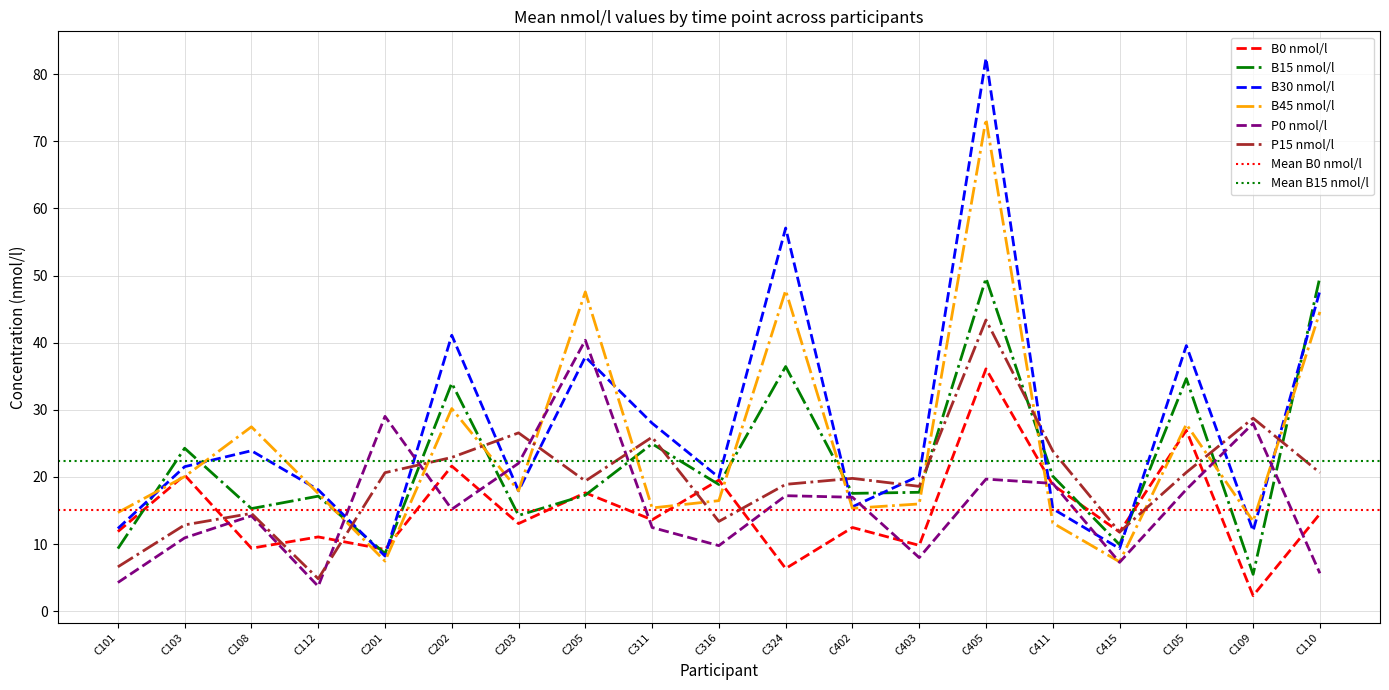

At which category is the sum across all series the highest?

C405